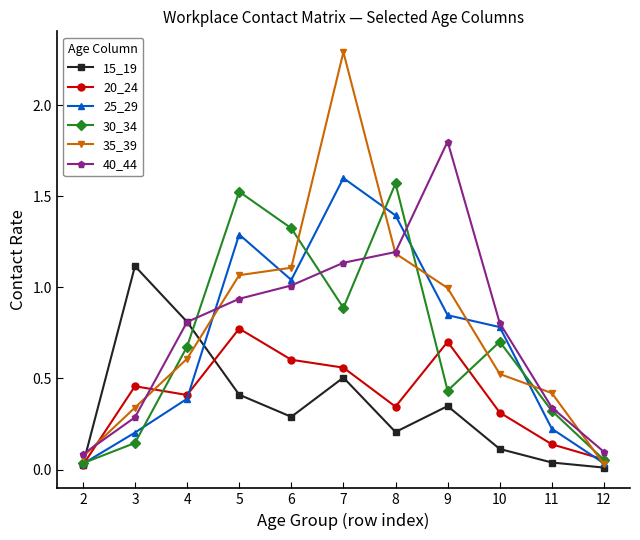

Between 2 and 10, which series saw the biggest shift?

25_29